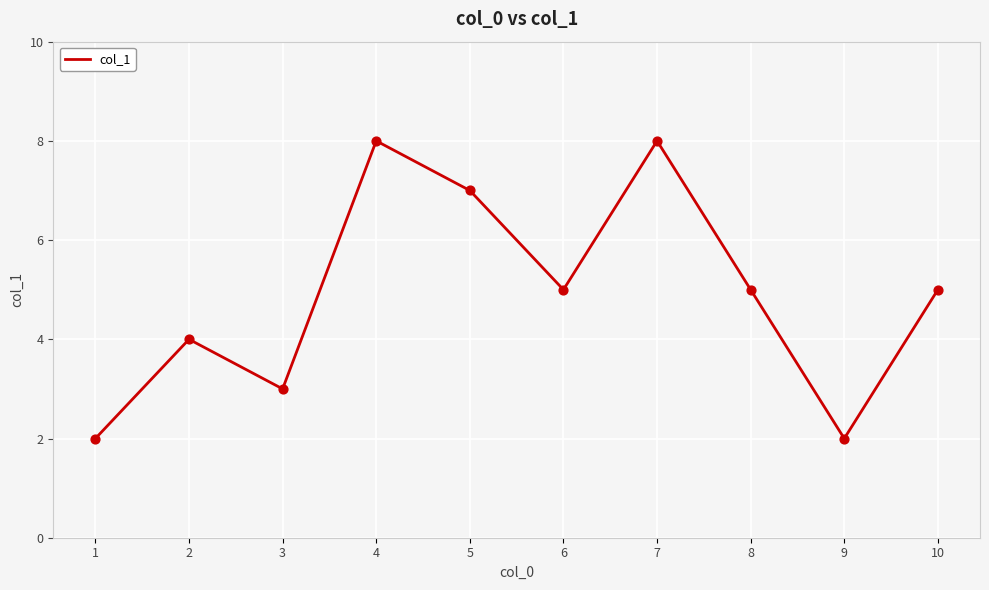

What is the change in value from 3 to 5?

+4